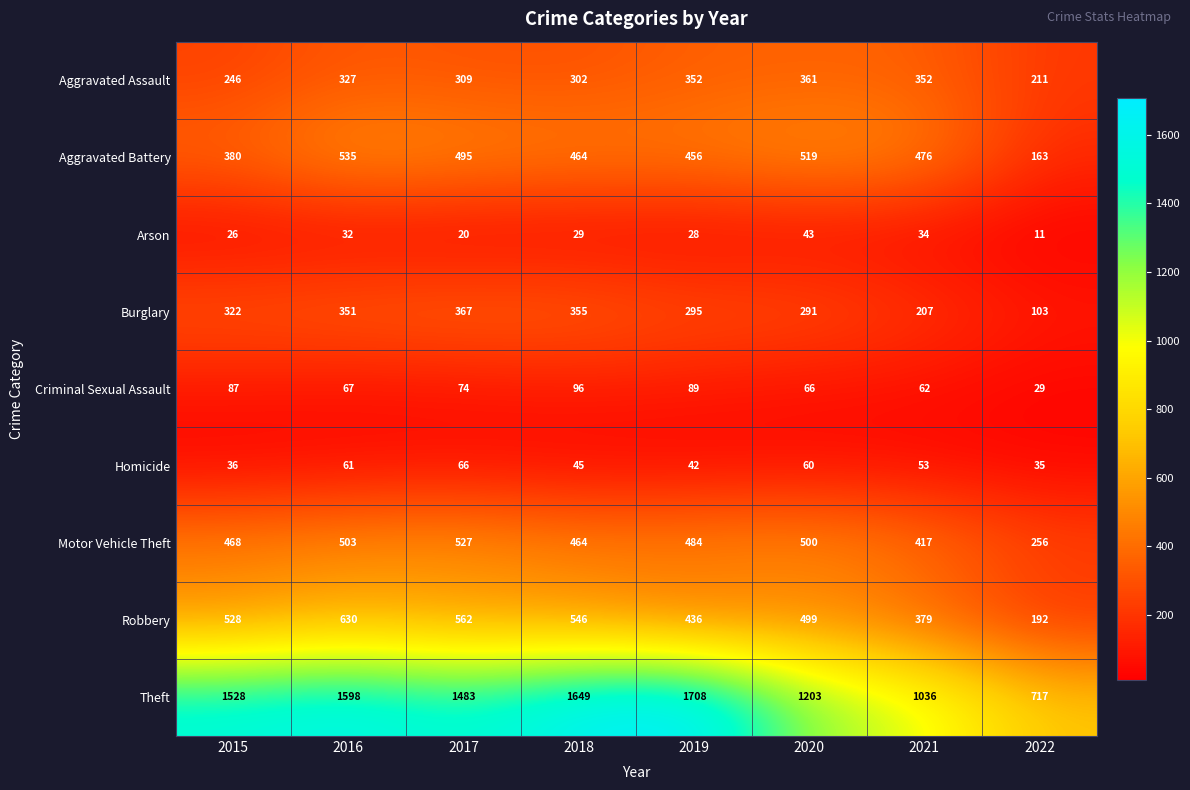

What is the total value across all series at 2016?

4104